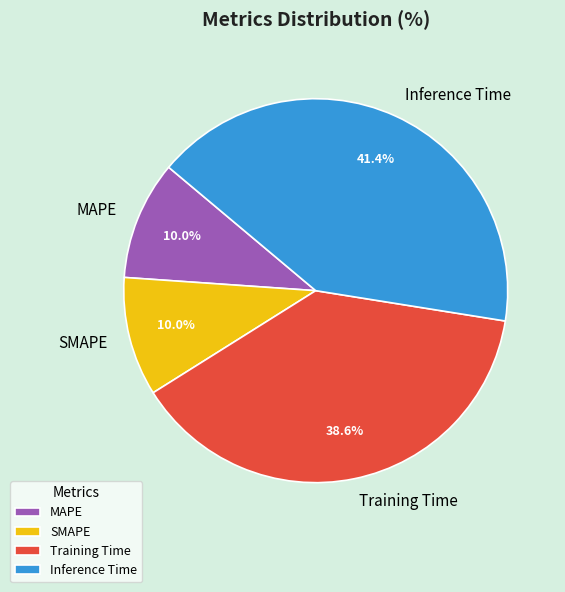

Which slice is the largest?

Inference Time